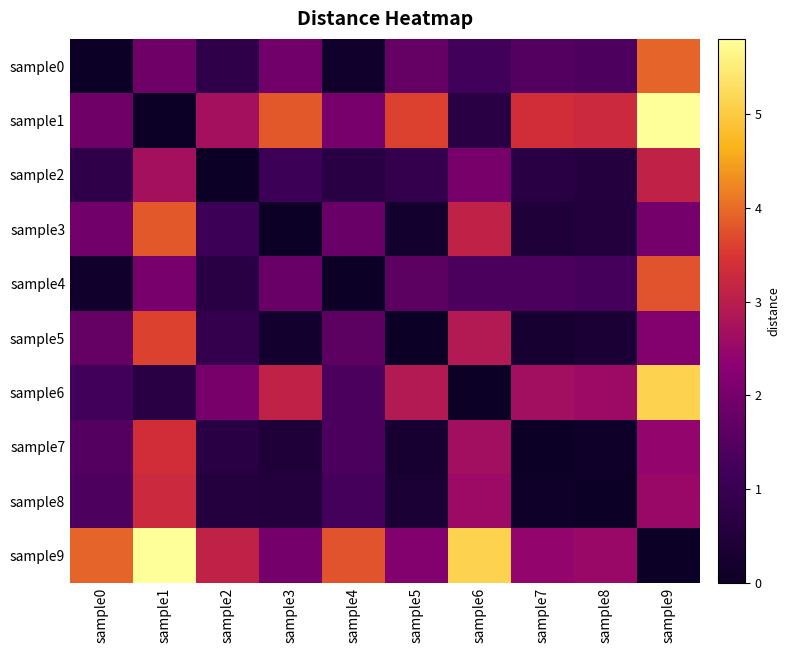

What is the spread (max minus min) of values at sample8?

3.3